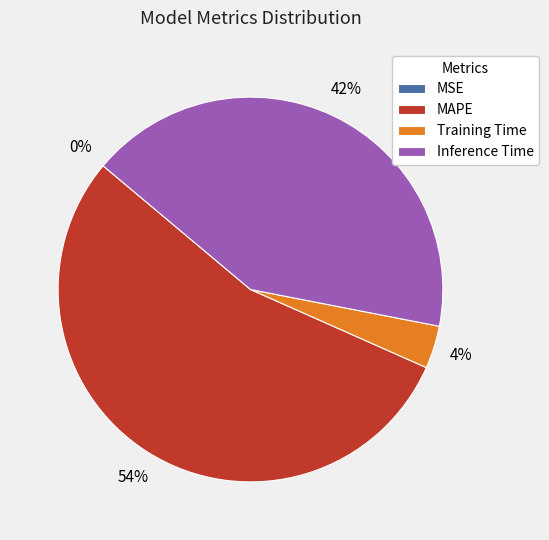

Which category has the biggest portion of the pie?

MAPE